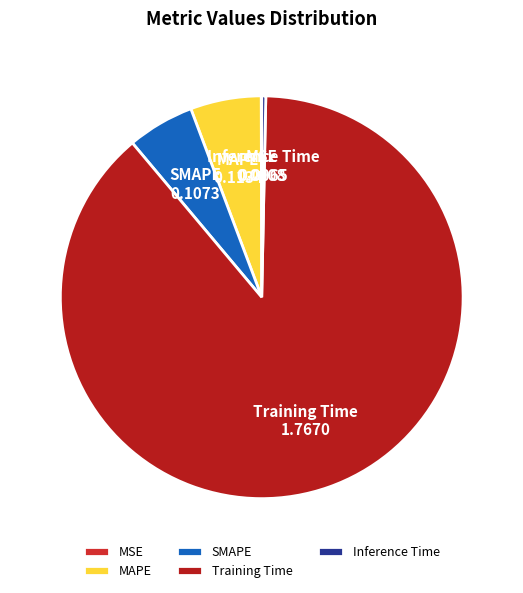

Between SMAPE and Inference Time, which is larger?

SMAPE